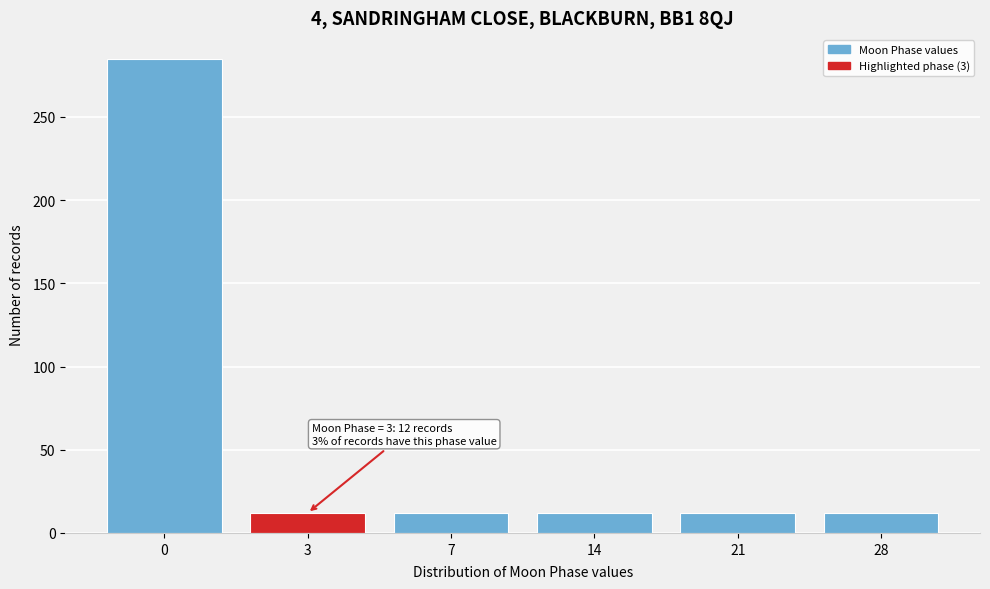

Reading left to right, list all the values displayed in this chart.

0=285	3=12	7=12	14=12	21=12	28=12